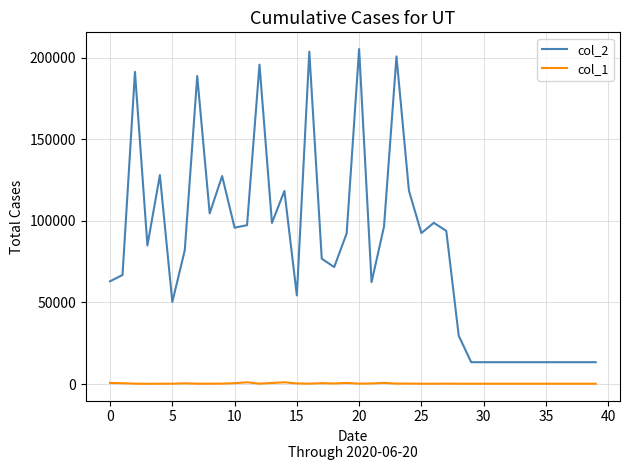

Which series has the largest range (max minus min)?

col_2